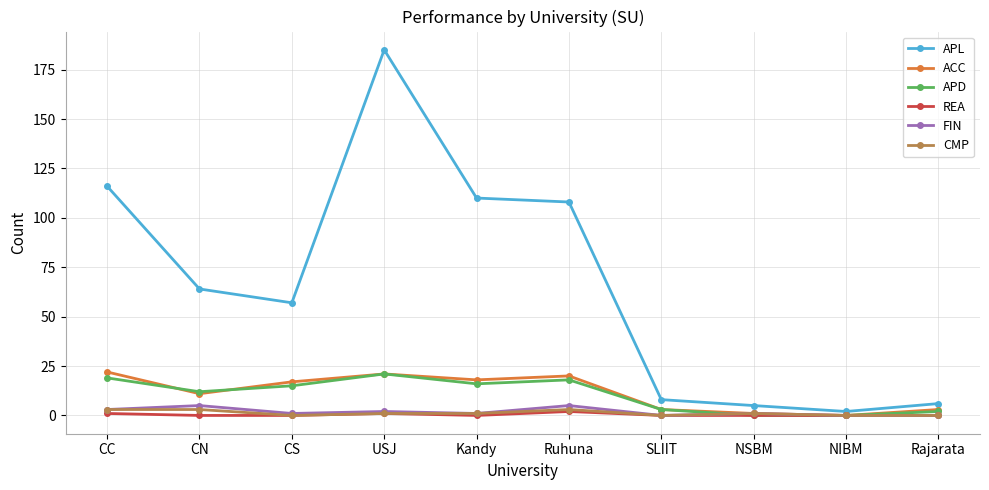

The value of REA at CC is 1. True or false?

True